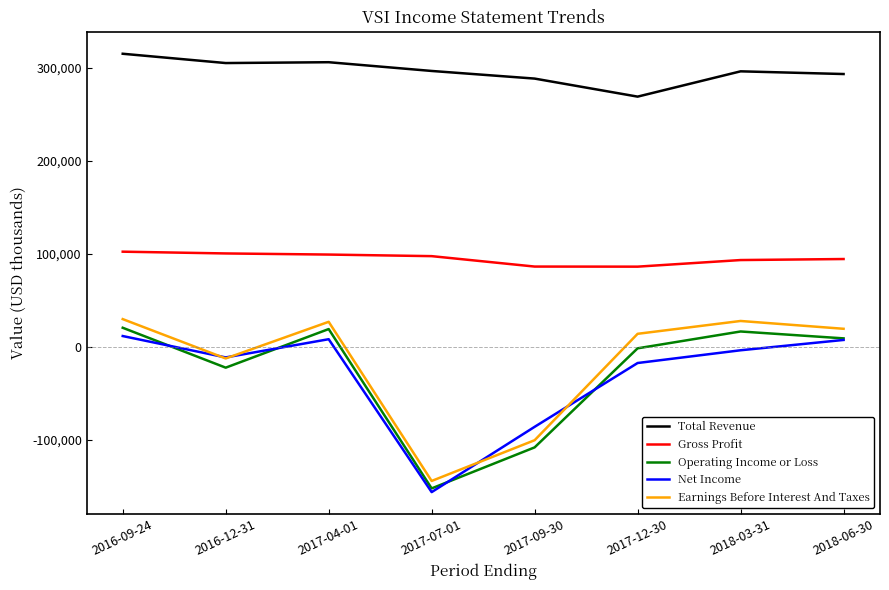

What value does the Earnings Before Interest And Taxes series have at 2017-04-01, to the nearest 100?

26700